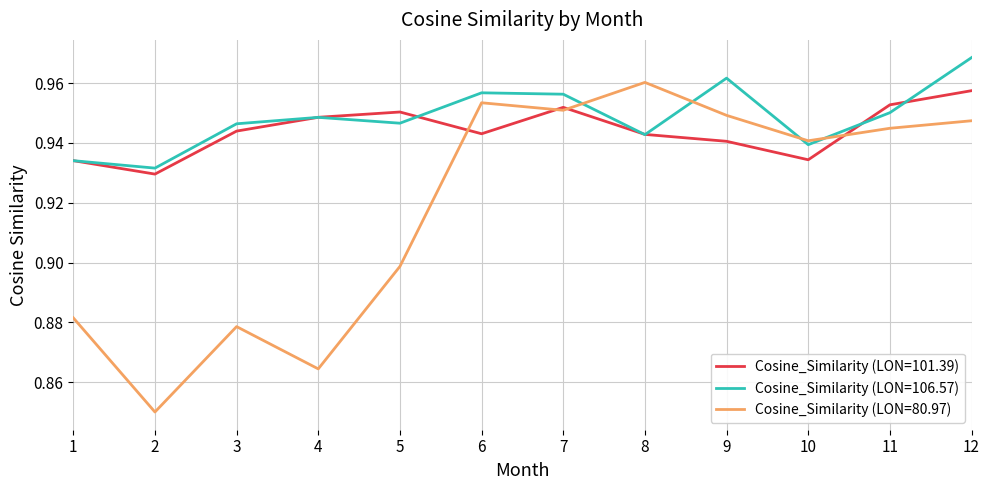

True or false: Cosine_Similarity (LON=80.97) has a value of 0.9 at 10.

True